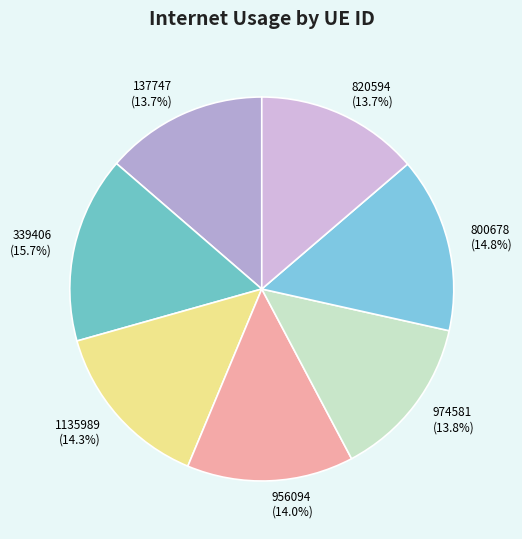

What portion of the pie excludes 956094?

86.0%